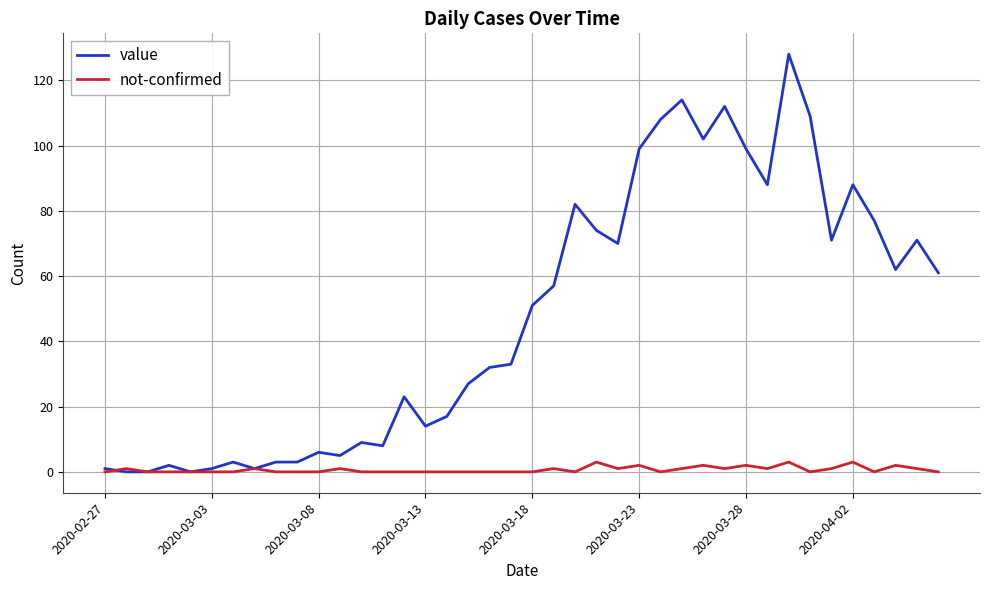

Which series has the largest total across all categories?

value